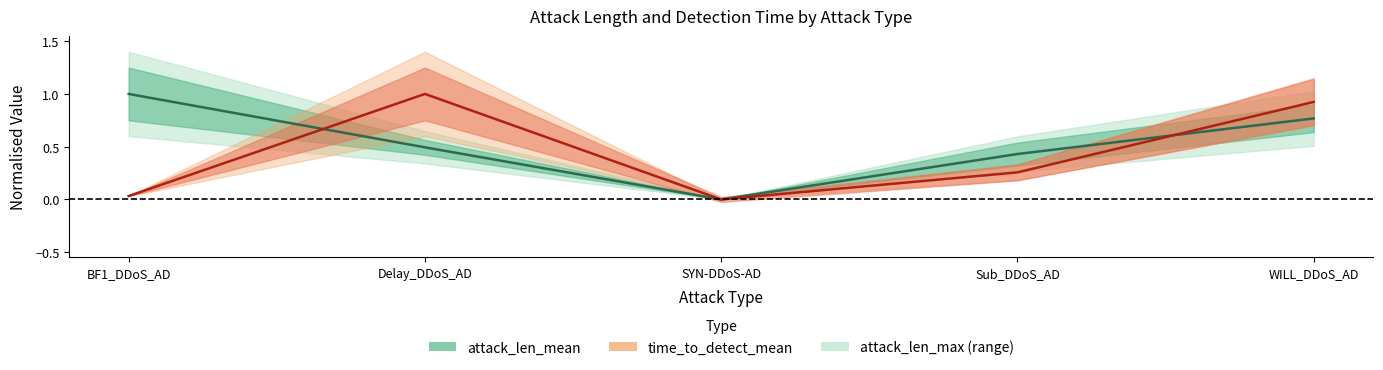

How many positive values does the time_to_detect_mean series have?

4